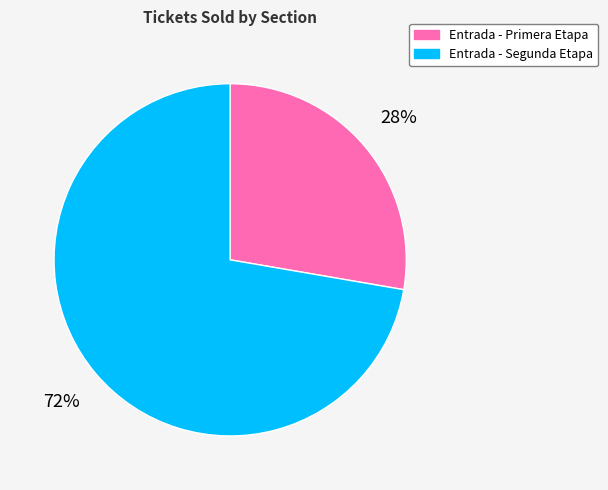

Count the number of slices in the pie.

2